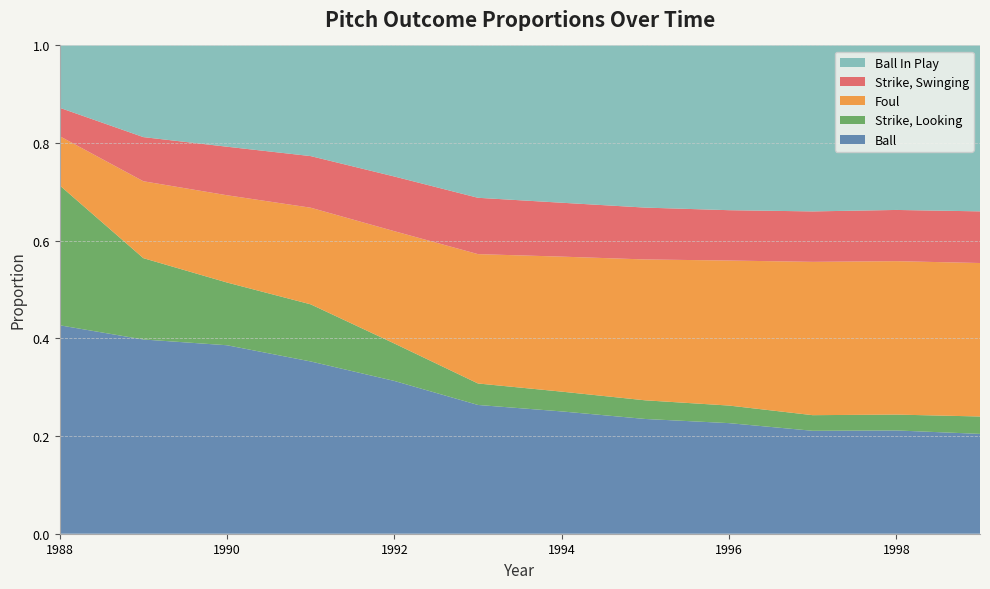

Reading left to right, list all the values displayed in this chart.

Ball: 1988=0.4	1989=0.4	1990=0.4	1991=0.4	1992=0.3	1993=0.3	1994=0.3	1995=0.2	1996=0.2	1997=0.2	1998=0.2	1999=0.2
Strike, Looking: 1988=0.3	1989=0.2	1990=0.1	1991=0.1	1992=0.1	1993=0.0	1994=0.0	1995=0.0	1996=0.0	1997=0.0	1998=0.0	1999=0.0
Foul: 1988=0.1	1989=0.2	1990=0.2	1991=0.2	1992=0.2	1993=0.3	1994=0.3	1995=0.3	1996=0.3	1997=0.3	1998=0.3	1999=0.3
Strike, Swinging: 1988=0.1	1989=0.1	1990=0.1	1991=0.1	1992=0.1	1993=0.1	1994=0.1	1995=0.1	1996=0.1	1997=0.1	1998=0.1	1999=0.1
Ball In Play: 1988=0.1	1989=0.2	1990=0.2	1991=0.2	1992=0.3	1993=0.3	1994=0.3	1995=0.3	1996=0.3	1997=0.3	1998=0.3	1999=0.3